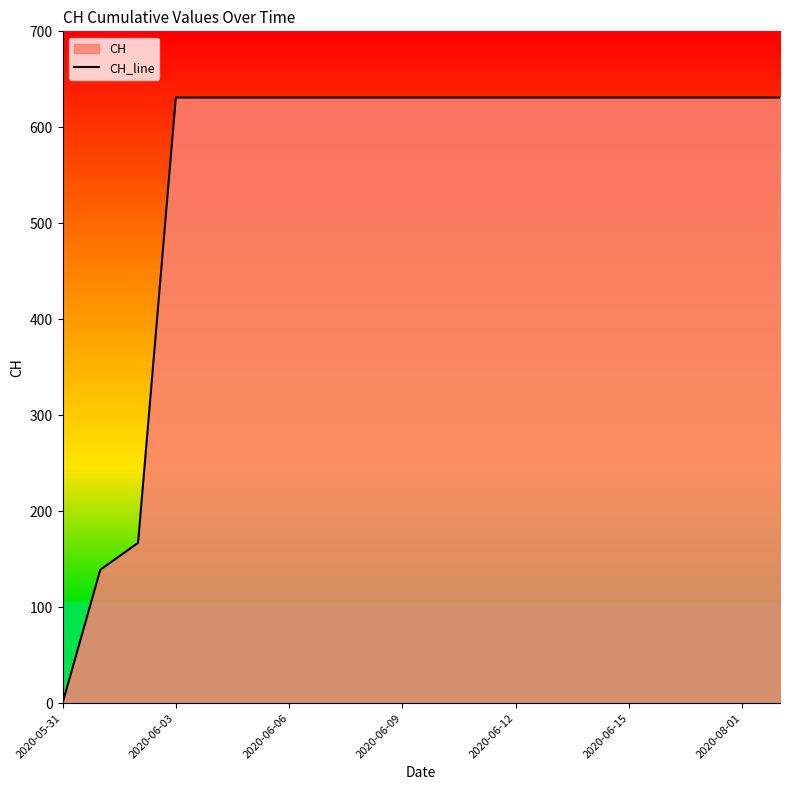

True or false: the data shows 0 at 2020-05-31.

True